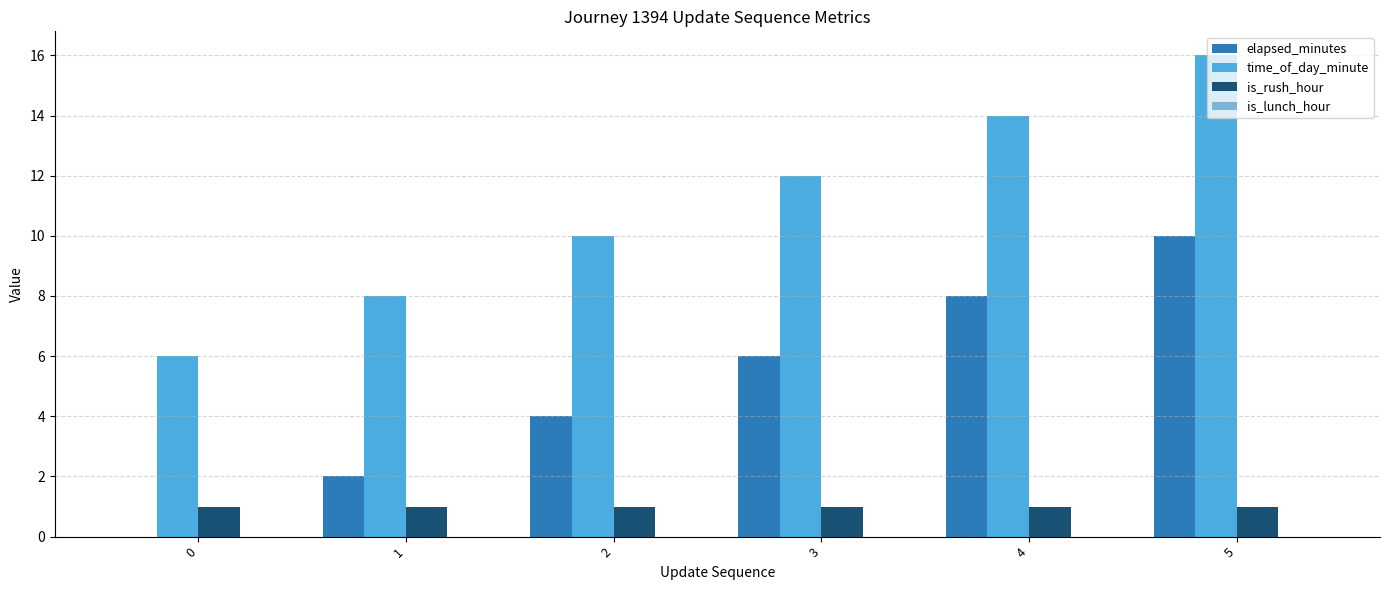

Is the value of elapsed_minutes at 2 greater than the value of is_rush_hour at 2?

Yes